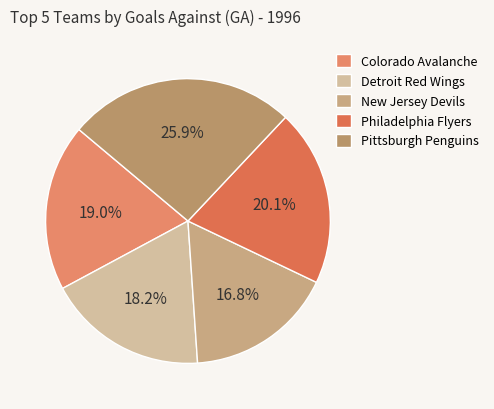

To the nearest percent, what portion does Philadelphia Flyers represent?

20%